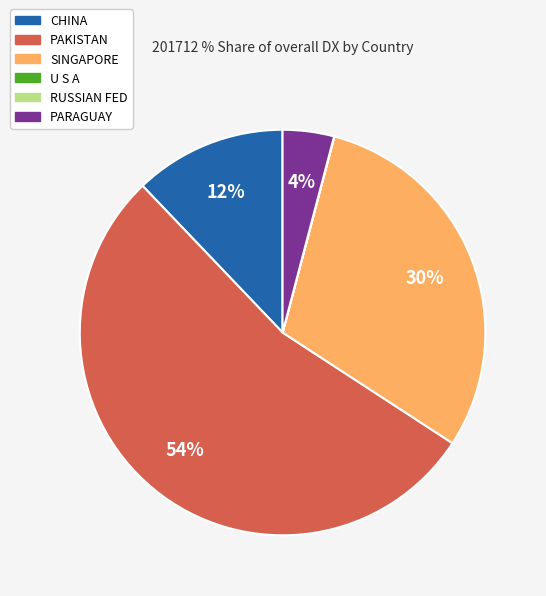

Combined, do PAKISTAN and SINGAPORE account for over 50%?

Yes